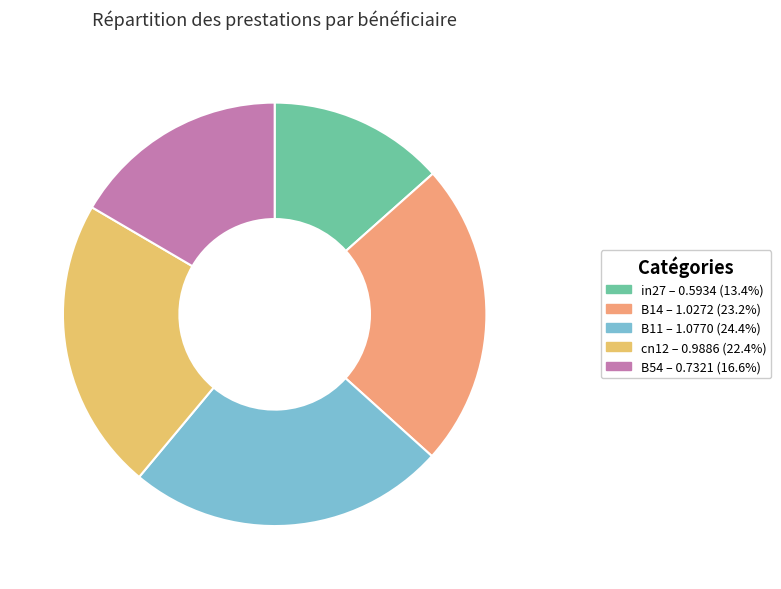

Rank the categories by value from highest to lowest.

B11, B14, cn12, B54, in27